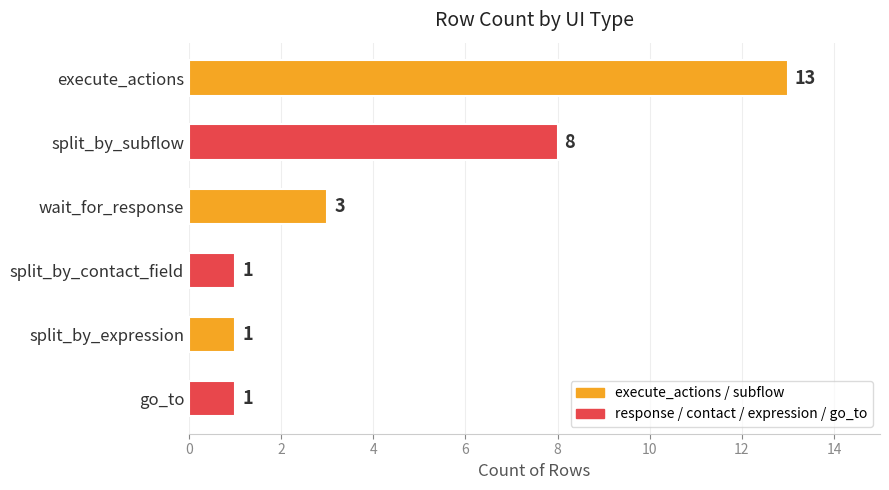

What is the minimum value shown in the chart?

1